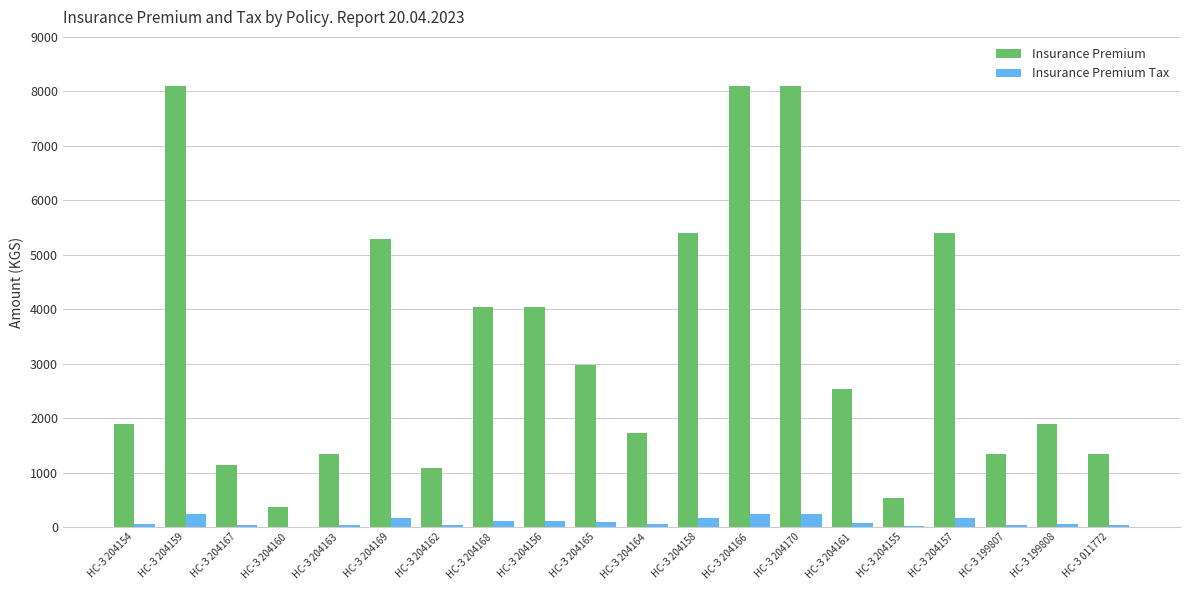

How many groups of bars are there?

20